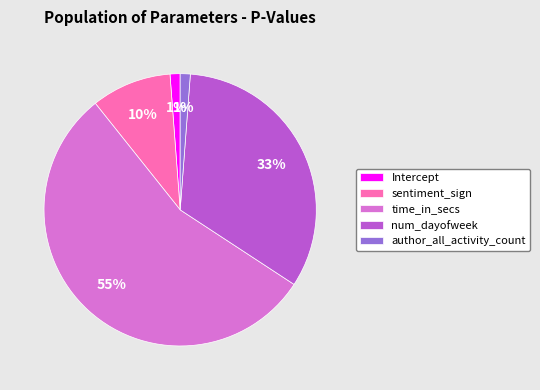

To the nearest percent, what is the difference between the Intercept and num_dayofweek slice percentages?

32%